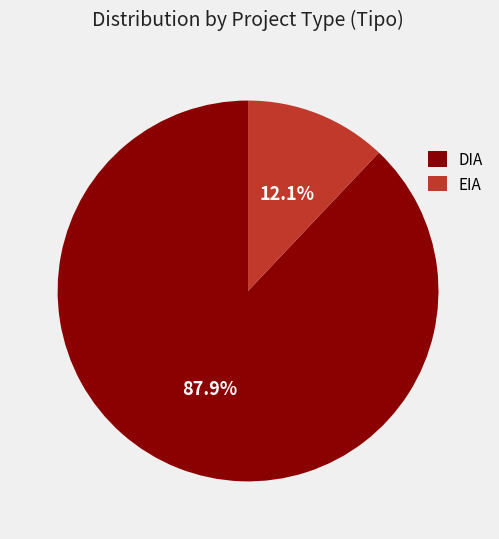

Which category accounts for the majority?

DIA